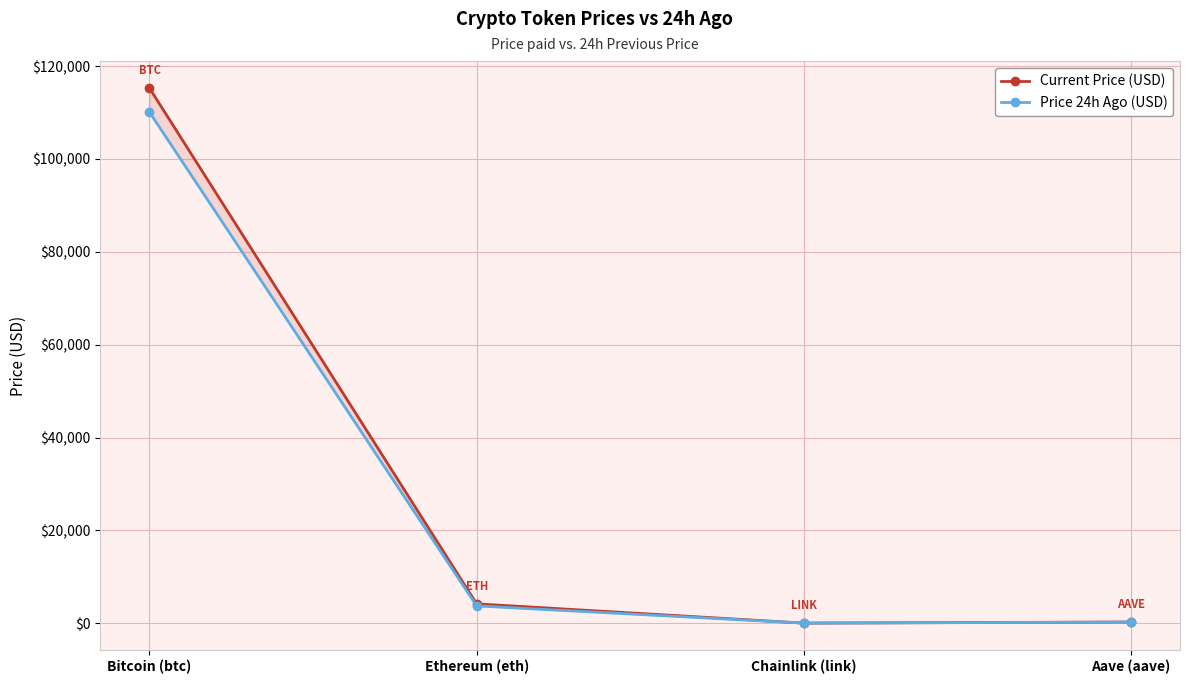

Is it true that Current Price (USD) equals 7328.6 at Ethereum (eth)?

False